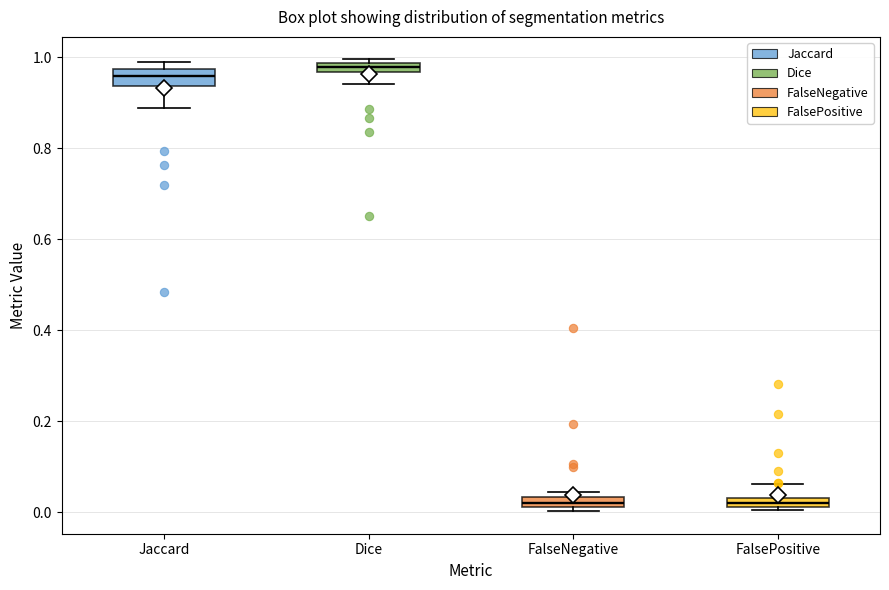

Where is the upper edge of the box for FalseNegative on the y-axis? The values are not printed on the chart, so give them approximately, as read against the axis.

0.04